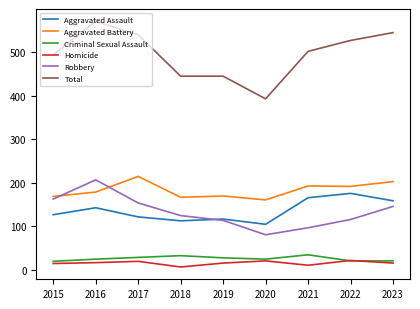

Which series has the largest total across all categories?

Total